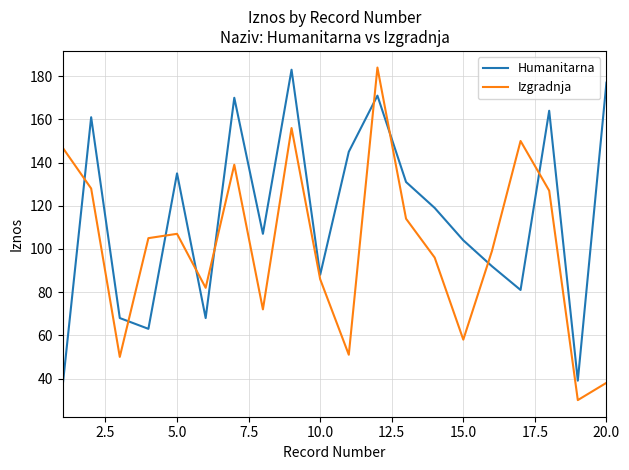

What is the difference between the maximum and minimum values in the Humanitarna series?

147